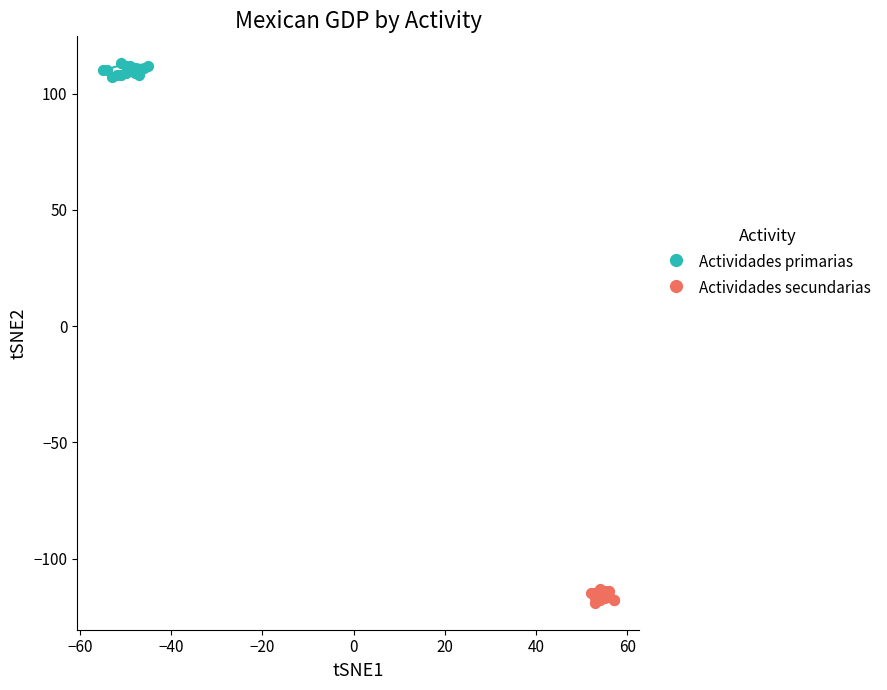

Which series contains the lowest Y value?

Actividades secundarias